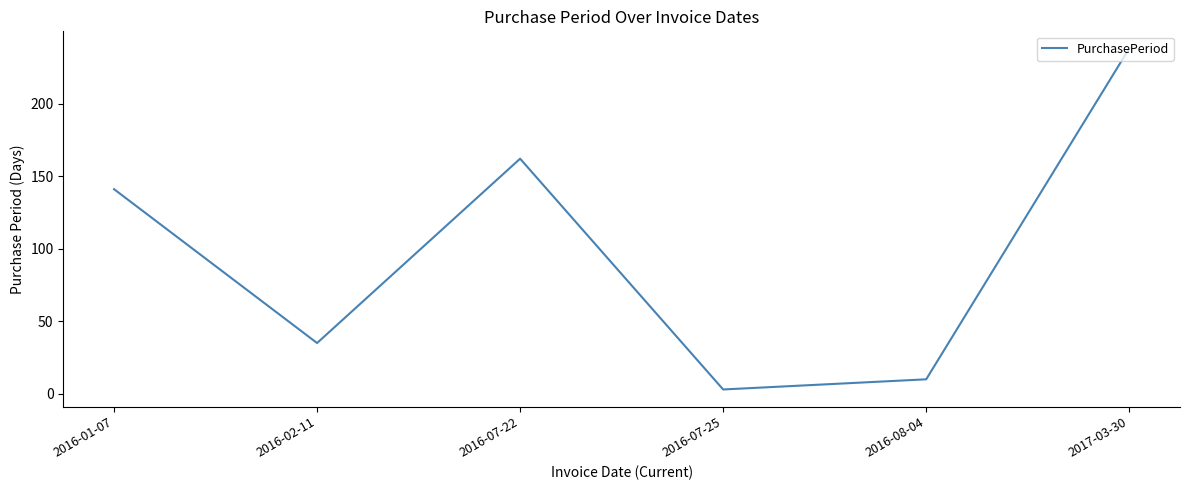

Which label corresponds to the largest value in the chart?

2017-03-30